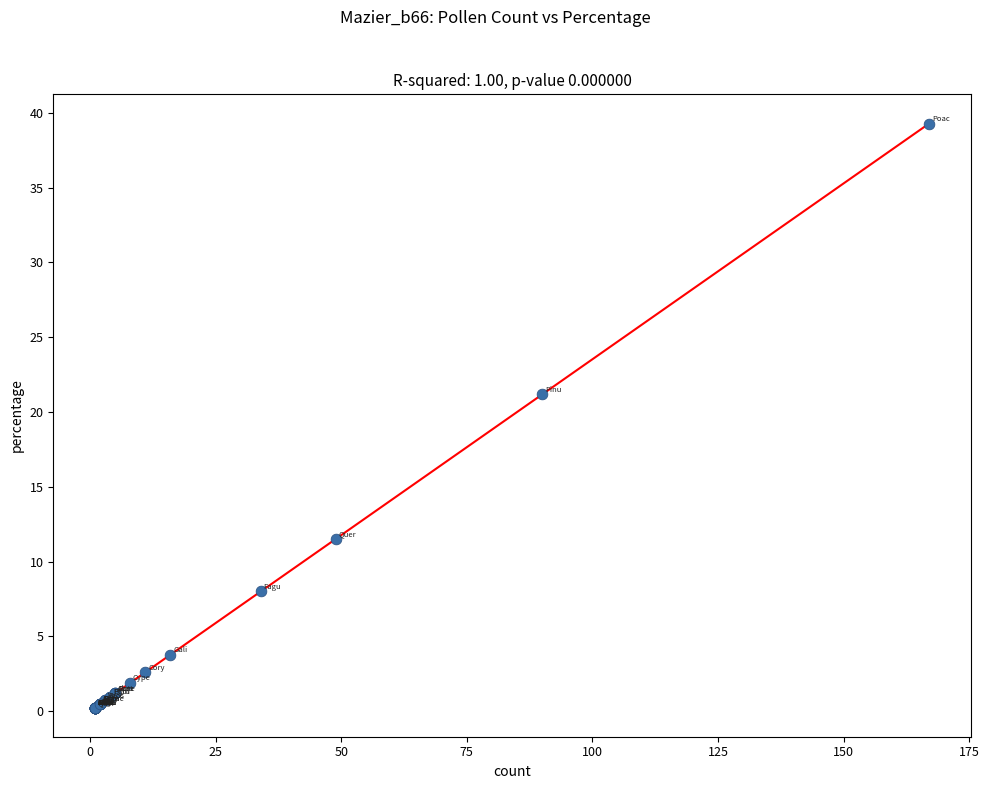

What Y value in the scatter plot is closest to 19?

21.2